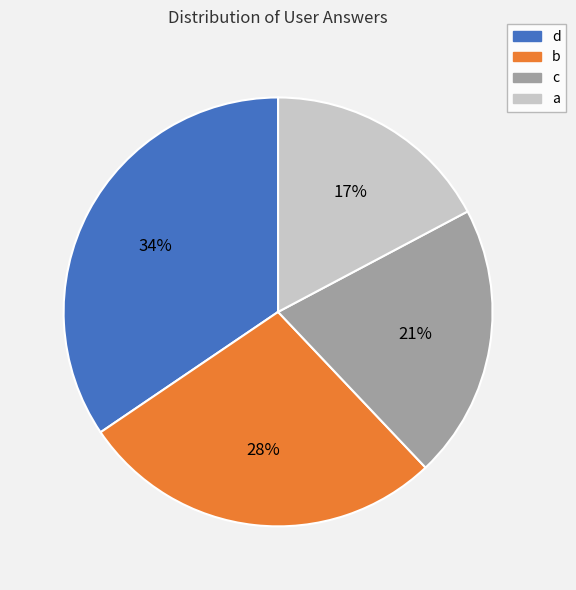

Is there any slice that represents more than half of the pie?

No